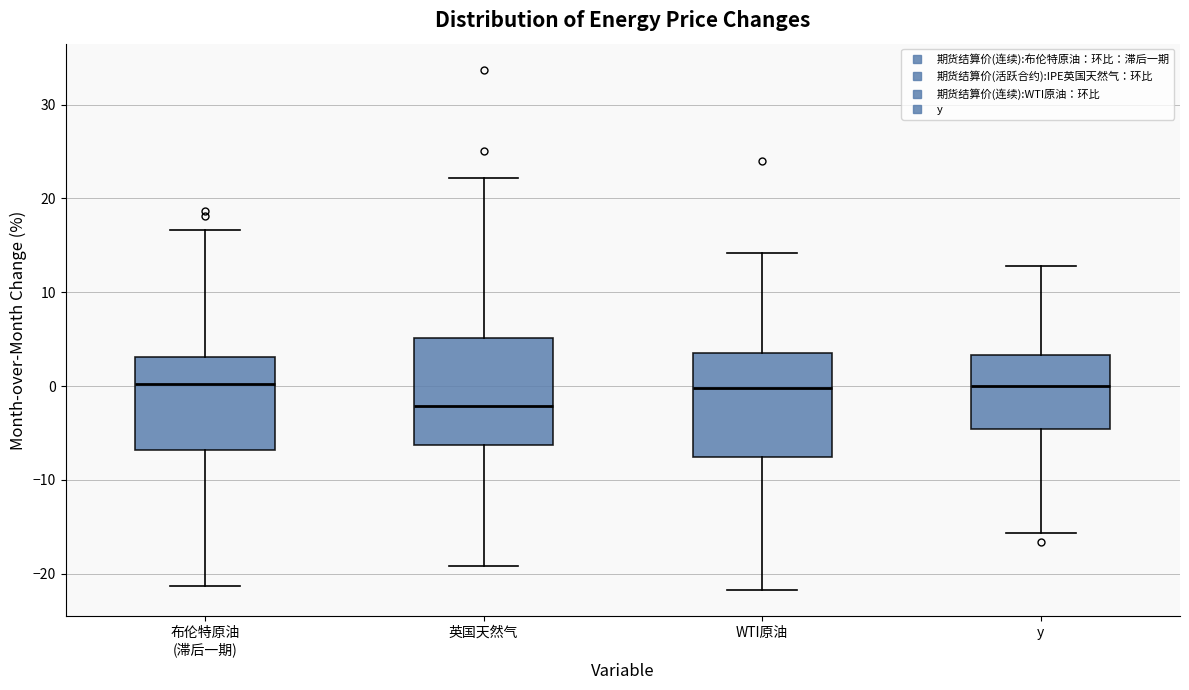

Reading left to right, read every box against the y-axis: the position of its median line, the range the box covers, and the ends of its whiskers. The values are not printed on the chart, so give them approximately, as read against the axis.

布伦特原油 (滞后一期): median 0, box -7 to 3, whiskers -21 to 17
英国天然气: median -2, box -6 to 5, whiskers -19 to 22
WTI原油: median 0, box -8 to 4, whiskers -22 to 14
y: median 0, box -5 to 3, whiskers -16 to 13